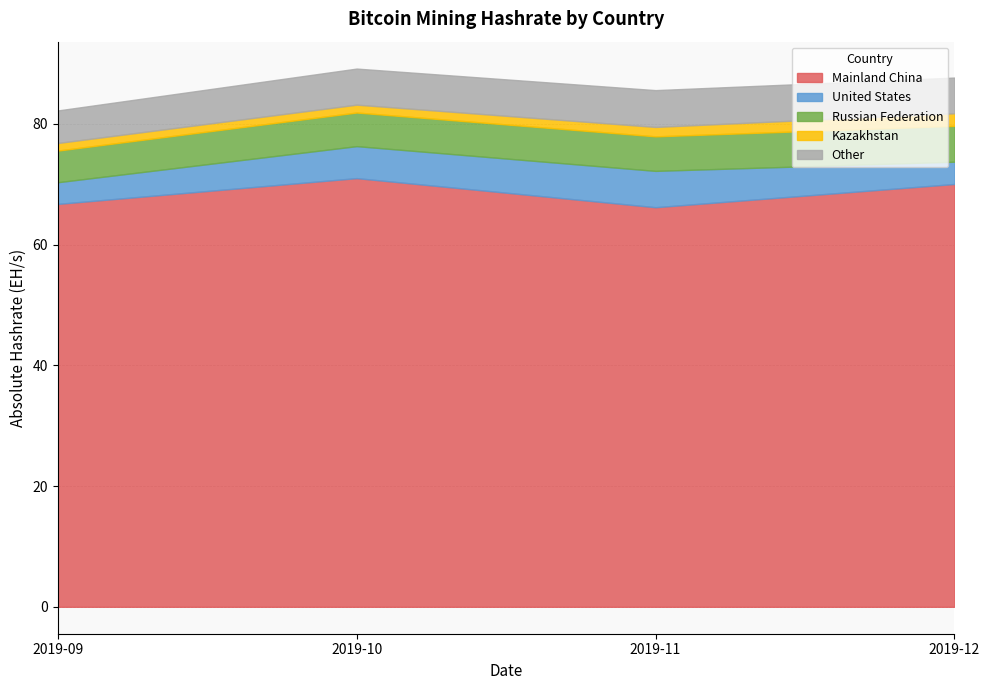

Which series has the widest spread of values?

Mainland China